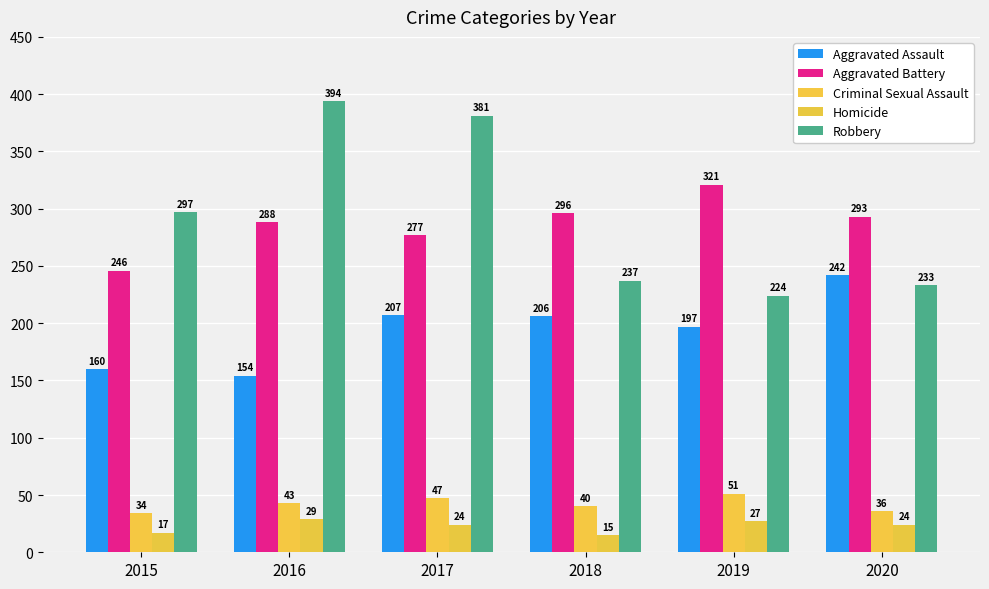

Between 2016 and 2017, which series saw the biggest shift?

Aggravated Assault